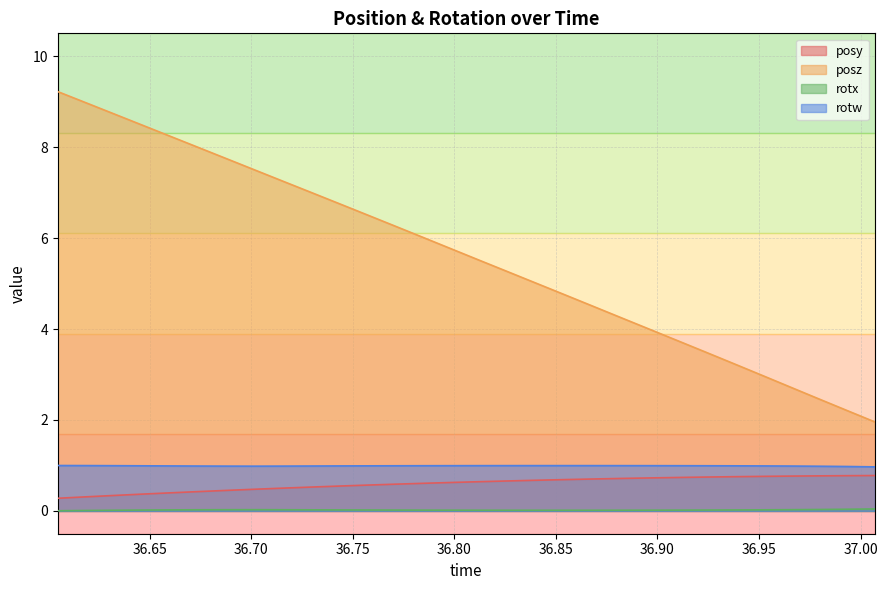

Which series has the largest total across all categories?

posz